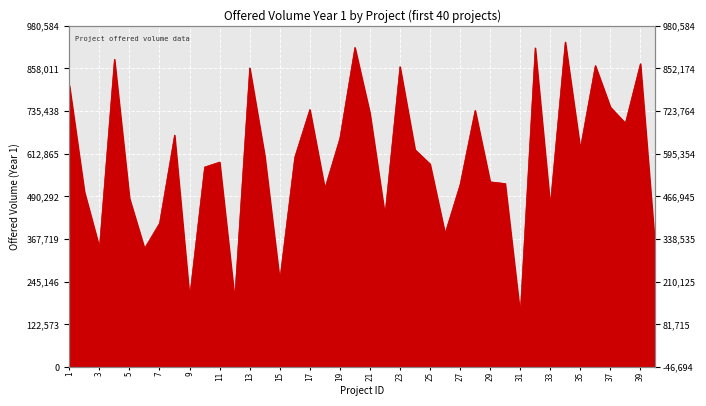

Reading left to right, what are all the values shown in this chart?

1=808770	2=503517	3=343738	4=884479	5=484735	6=340867	7=413282	8=666475	9=199957	10=574631	11=588922	12=196112	13=859677	14=607020	15=249245	16=603110	17=739948	18=513158	19=657208	20=918189	21=729584	22=436375	23=863259	24=624592	25=583508	26=383694	27=524200	28=737465	29=532169	30=527237	31=152360	32=916918	33=463435	34=933890	35=627468	36=866227	37=747036	38=700842	39=871685	40=335446